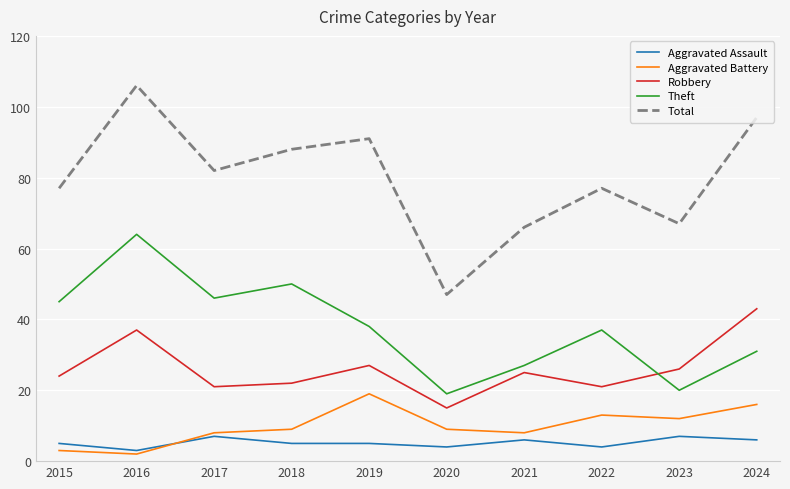

What is the total value across all series at 2020?

94